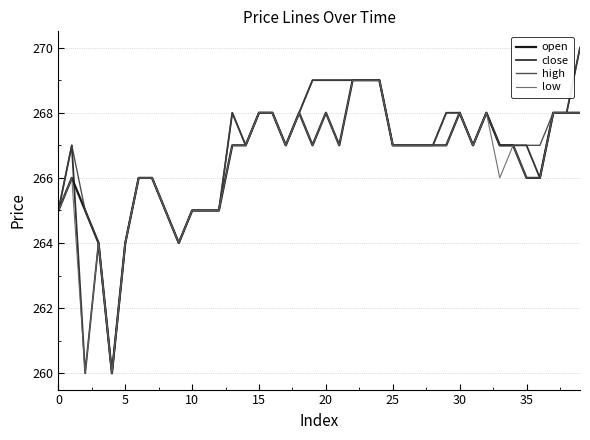

List the series in order of their overall mean, highest first.

high, close, open, low